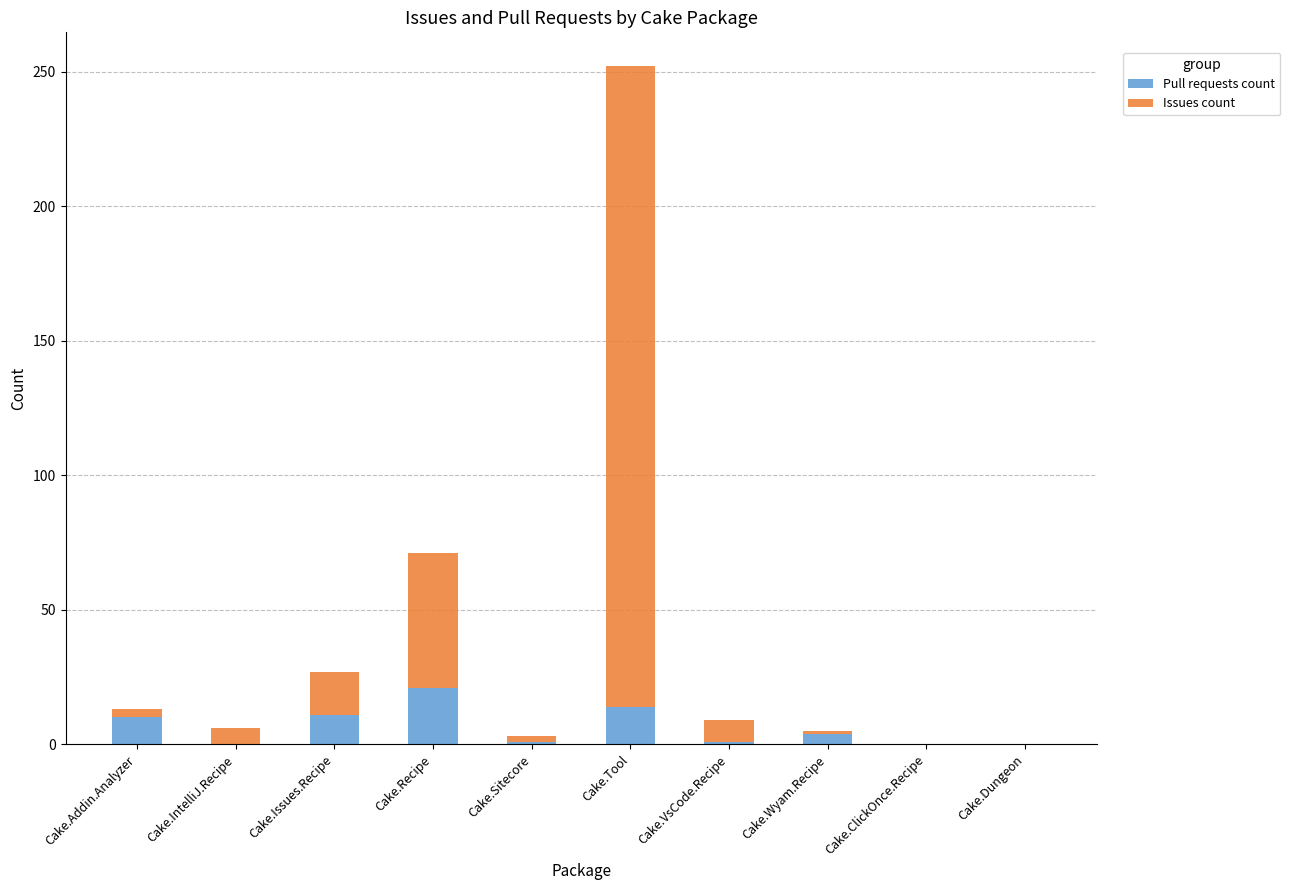

Count the number of categories in the chart.

10